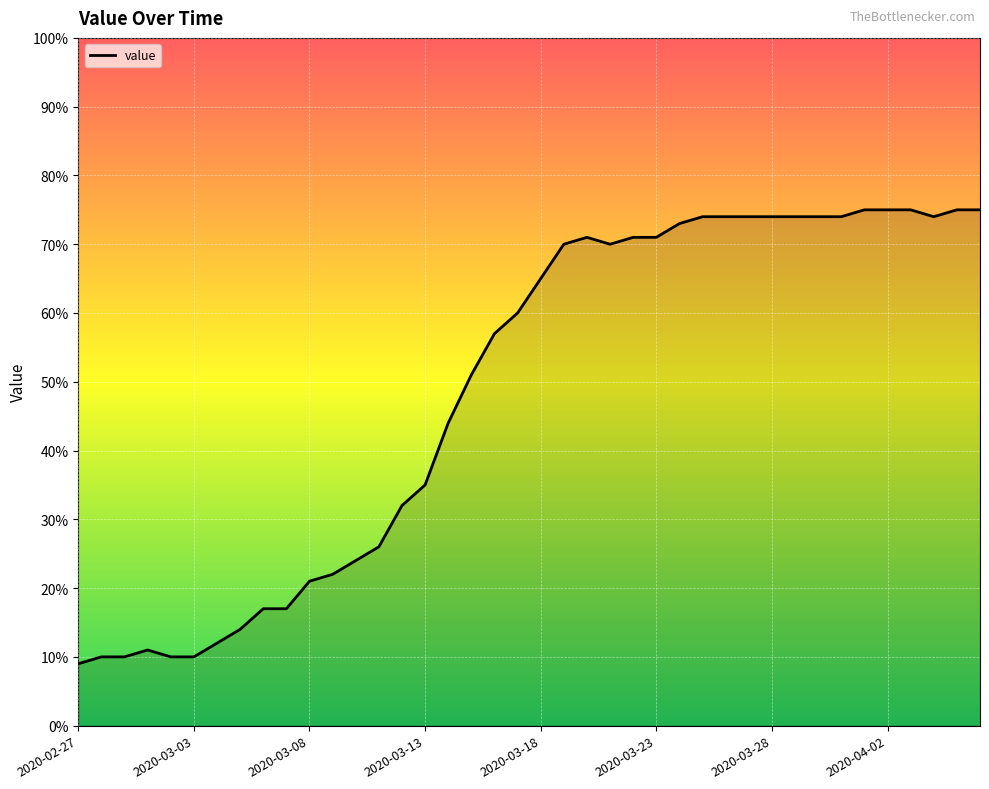

What is the difference between the maximum and minimum values?

66